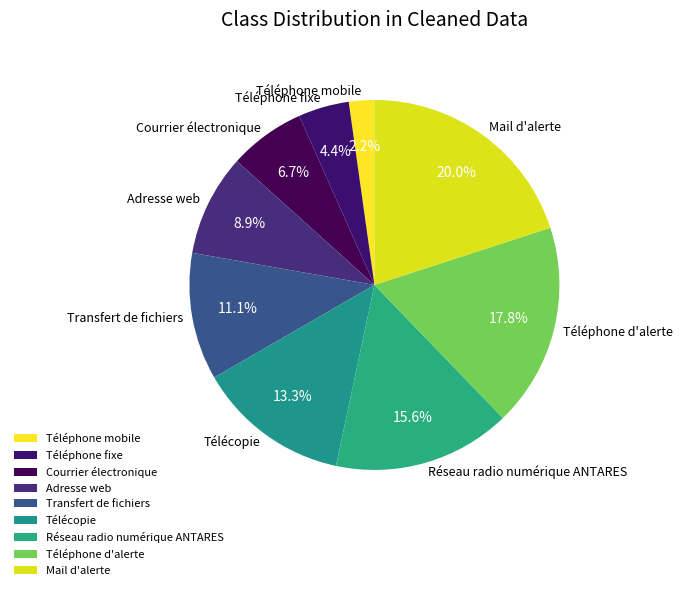

How many slices are in this pie chart?

9